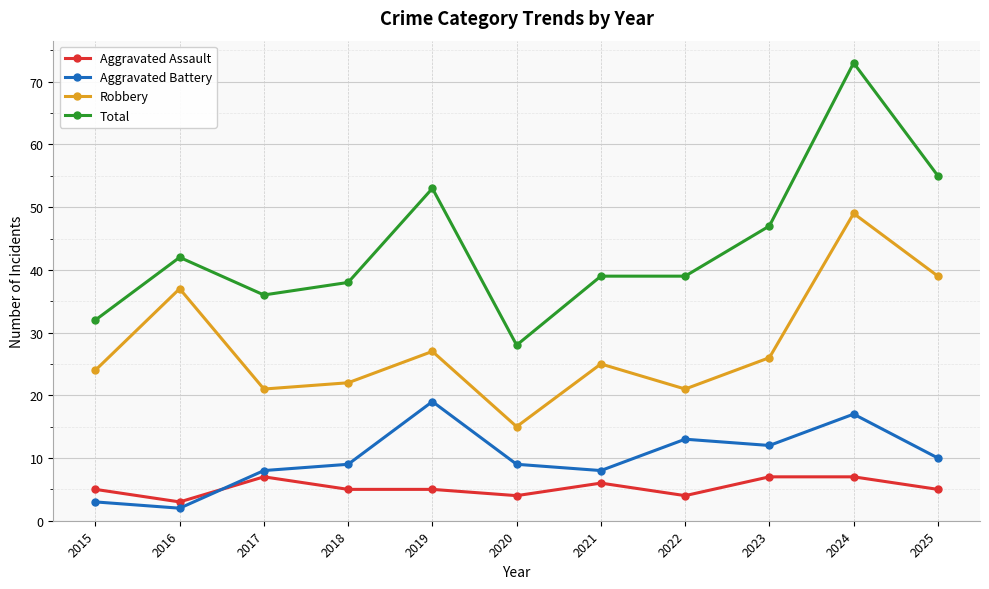

Which series has the largest range (max minus min)?

Total